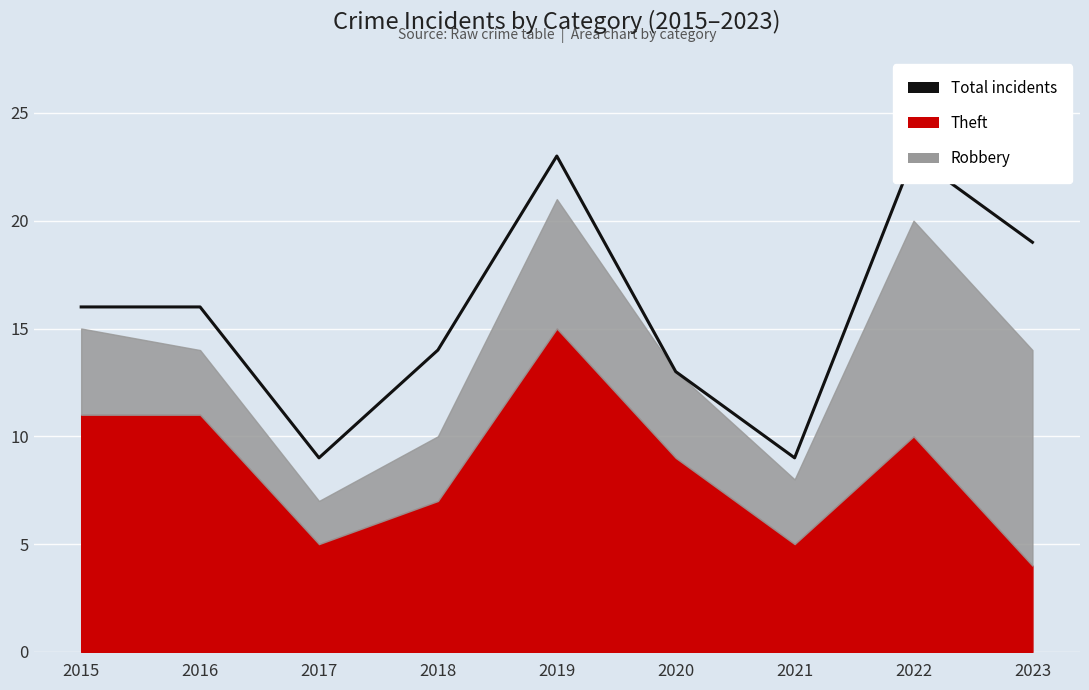

At which label does the data first exceed 16?

2019